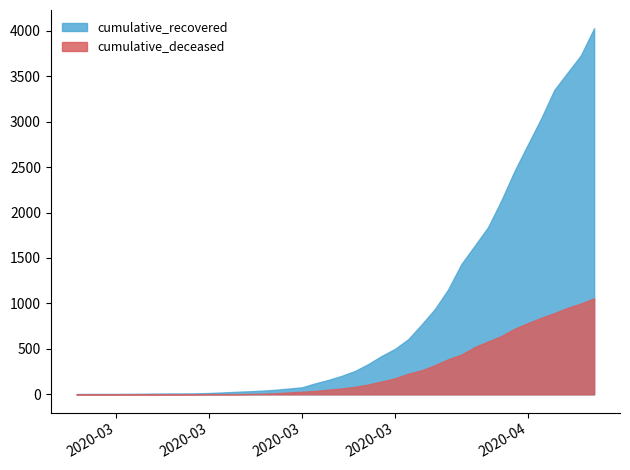

What is the highest value of the cumulative_deceased series?

1056